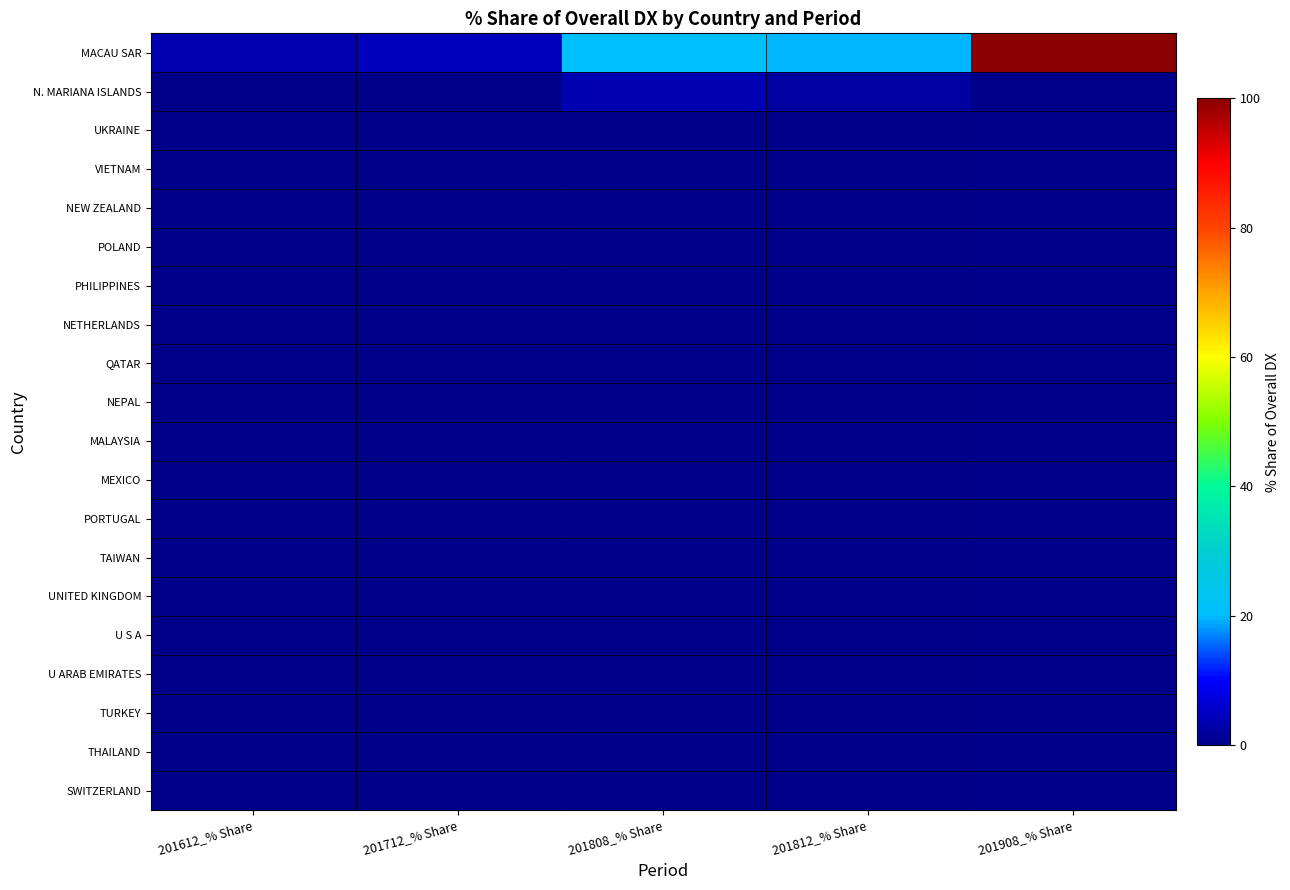

Between 201812_% Share and 201908_% Share, which series saw the biggest shift?

MACAU SAR